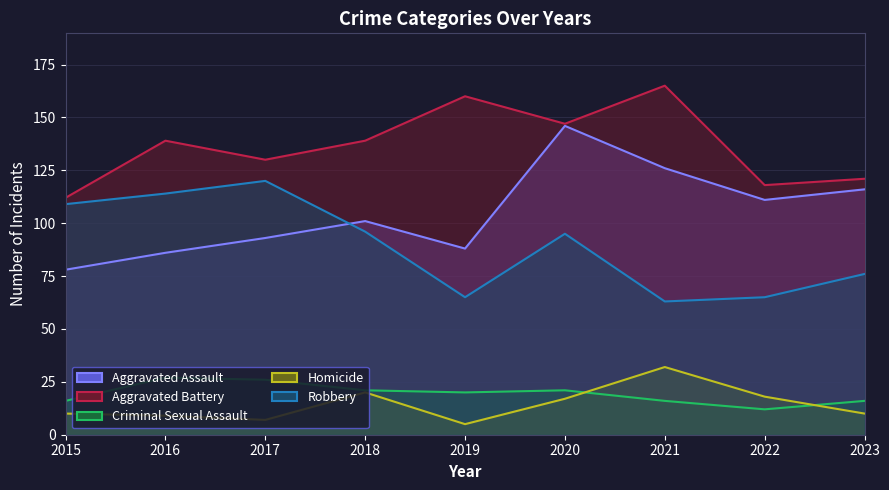

Where is the first local maximum for Criminal Sexual Assault?

2016